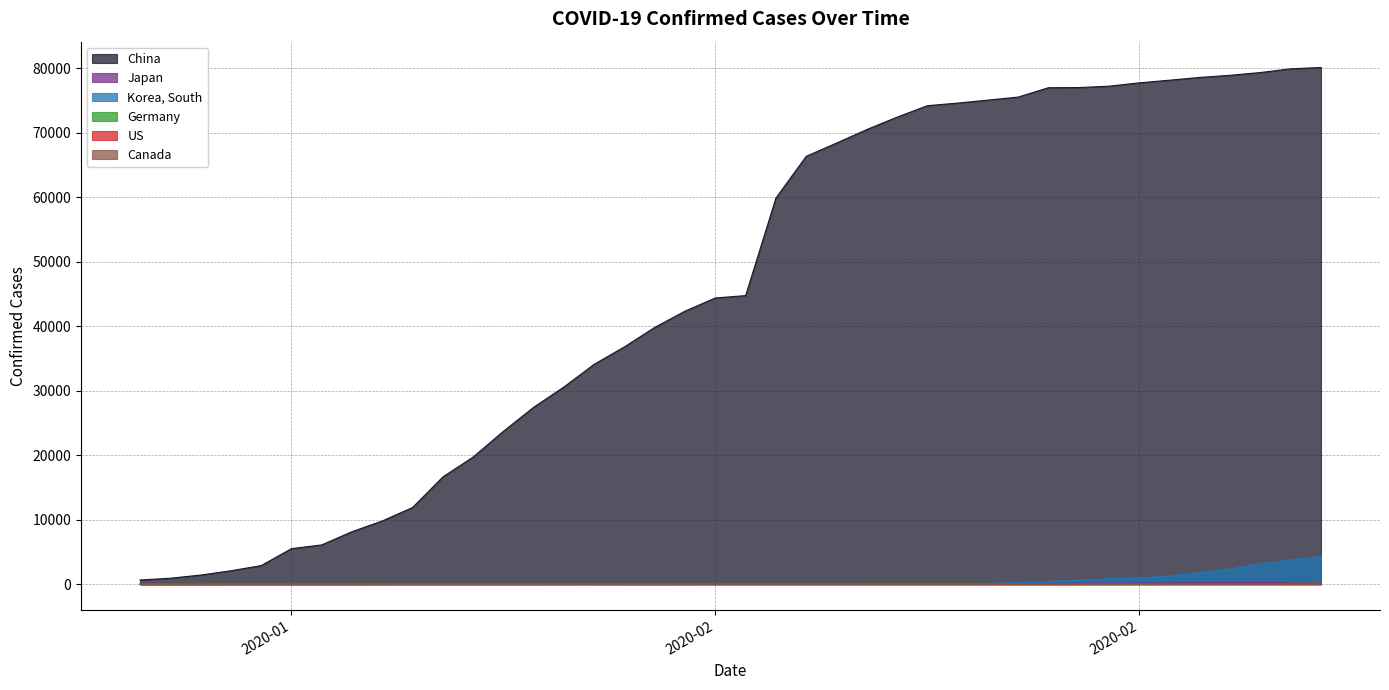

Between 2020-02-12 and 2020-02-27, which series saw the biggest shift?

China